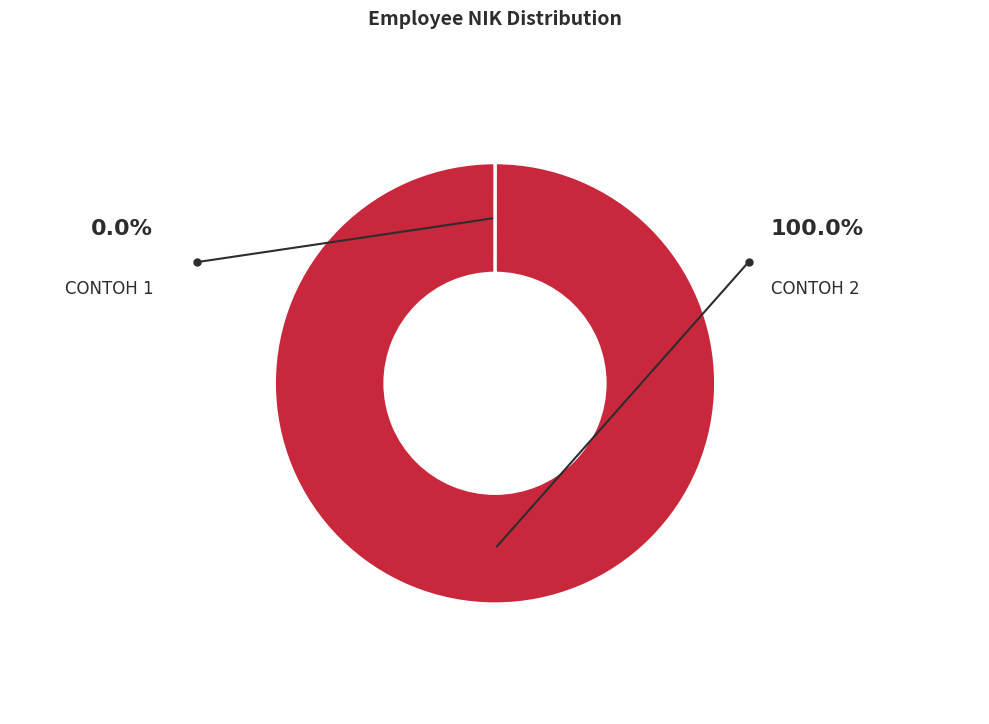

Is there any slice that represents more than half of the pie?

Yes